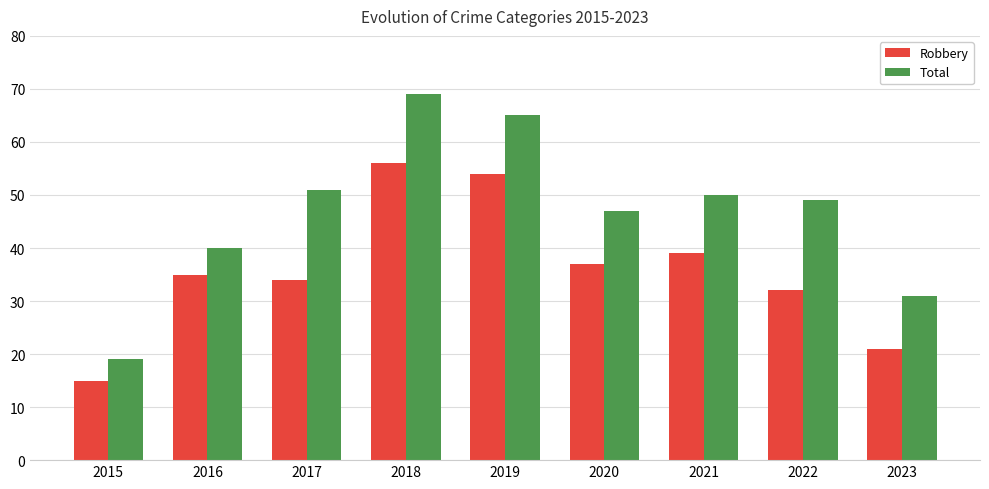

At which category is the sum across all series the highest?

2018